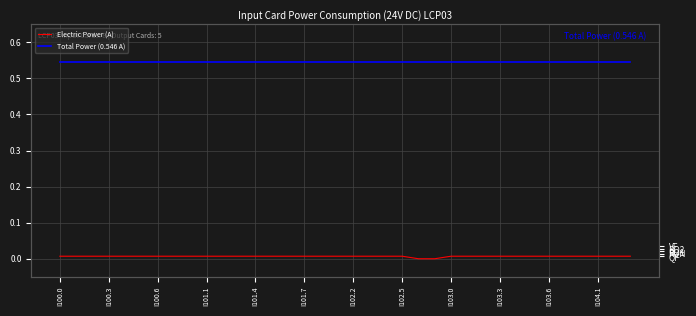

Which series has the largest range (max minus min)?

Electric Power (A)